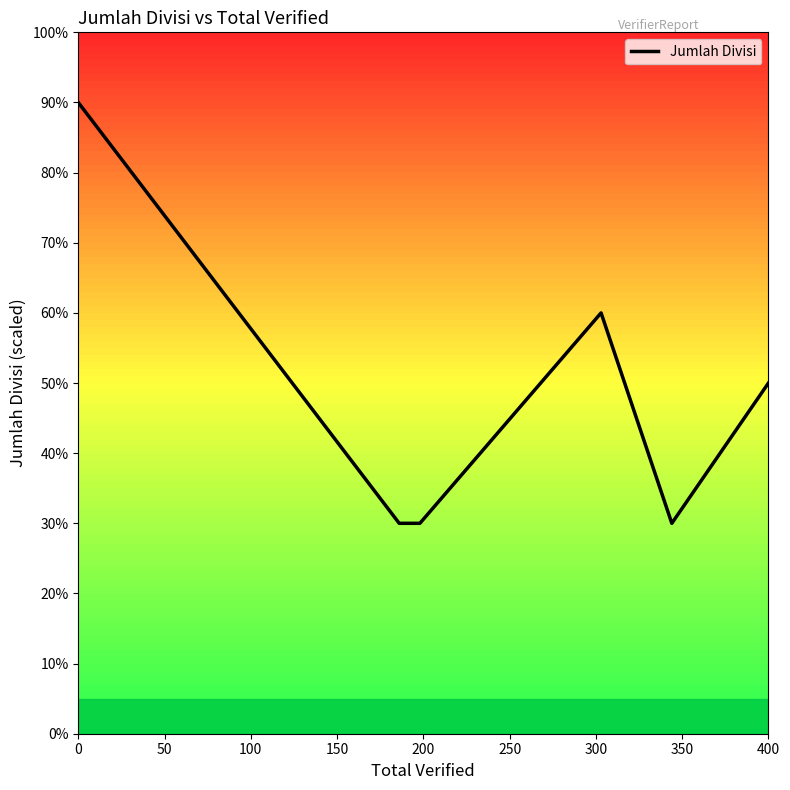

What is the greatest value displayed?

90